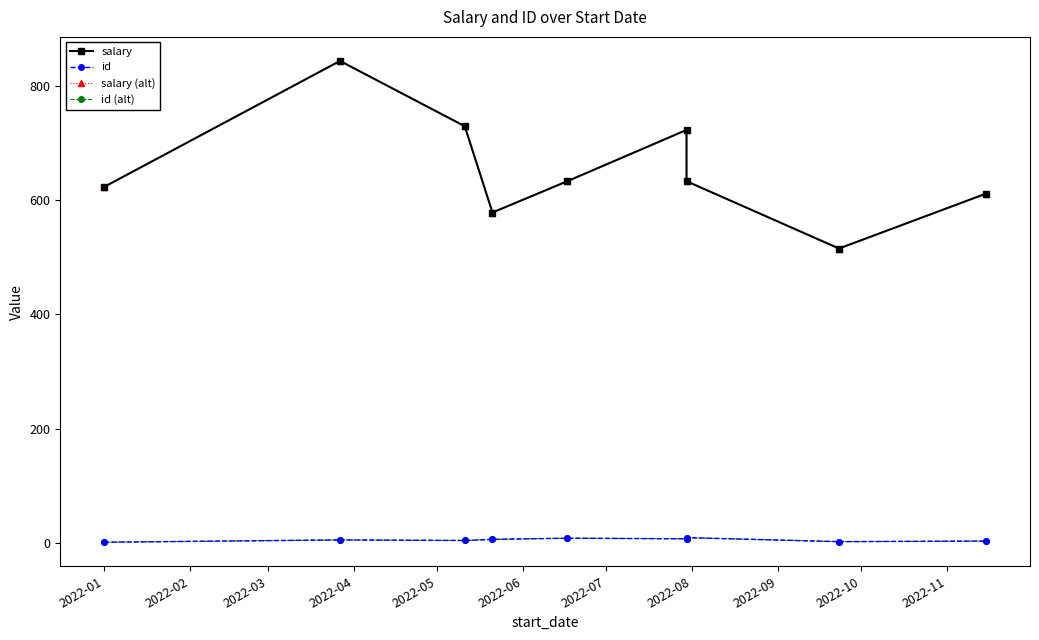

What is the value of the id (alt) point at the 4th from the left?

6.0